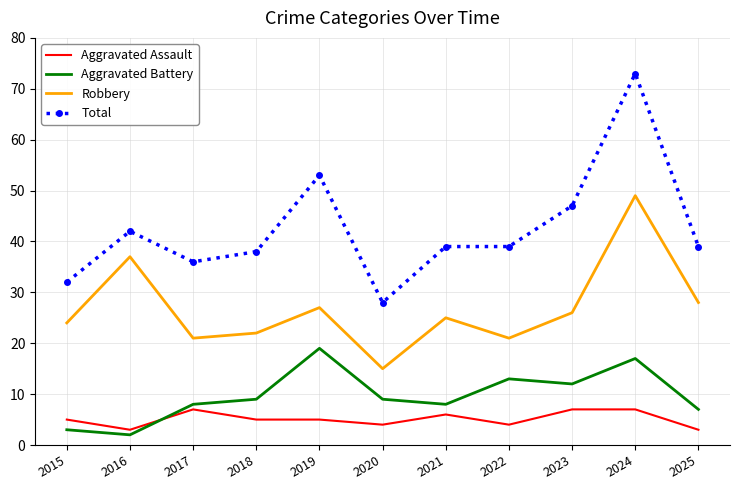

What is the average value of the Total series?

42